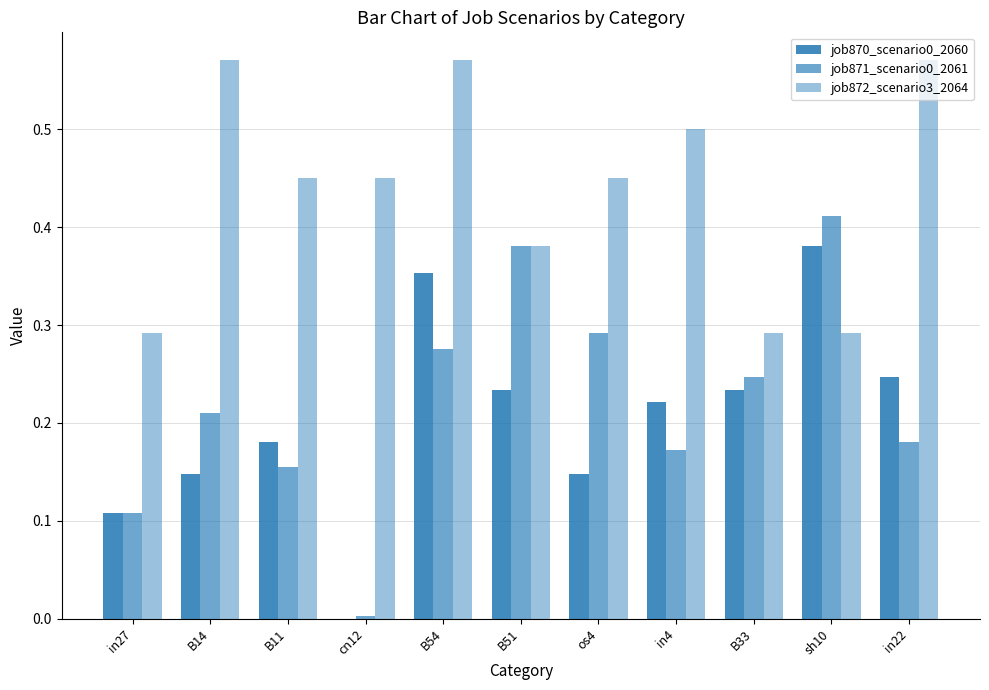

How many groups of bars are there?

11